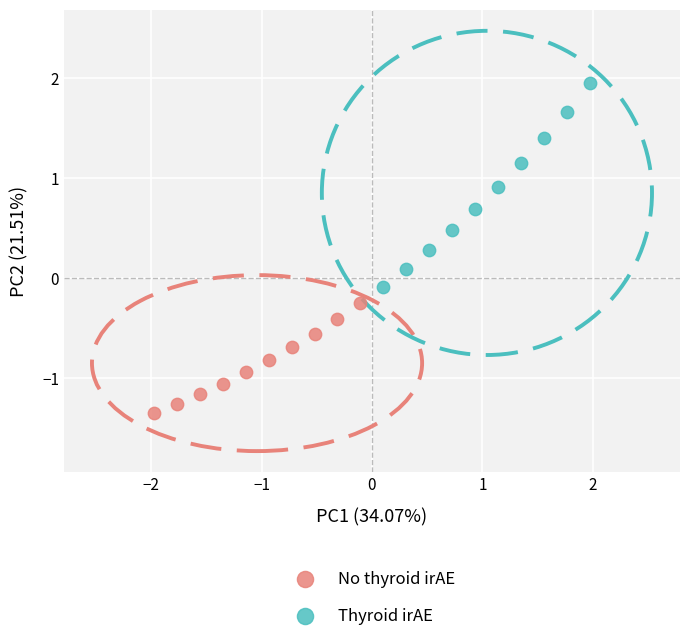

Which series has the widest spread of Y values?

Thyroid irAE